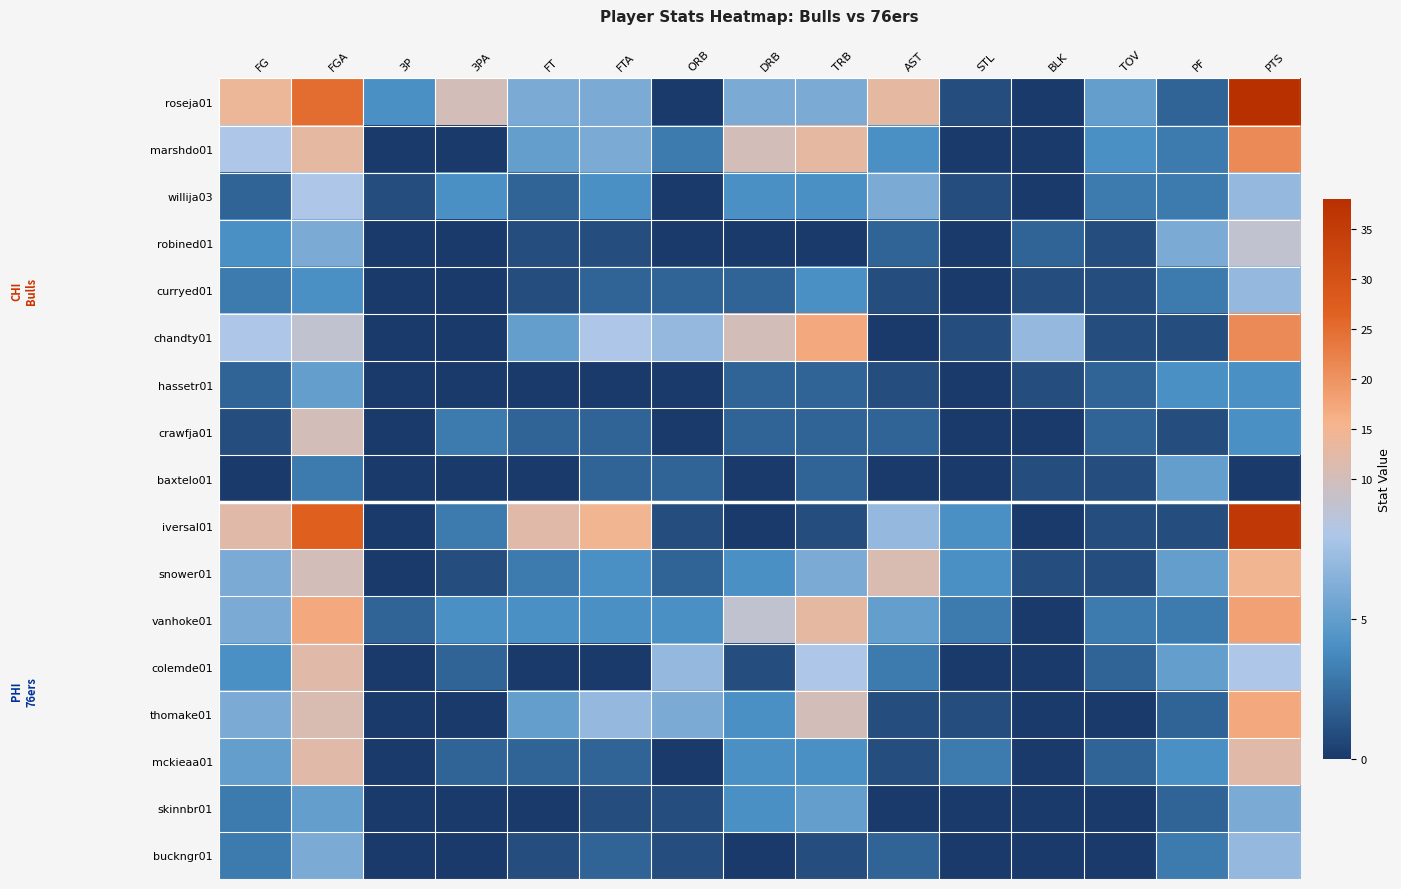

At FTA, list the series in order from largest to smallest.

iversal01, chandty01, thomake01, roseja01, marshdo01, willija03, snower01, vanhoke01, curryed01, crawfja01, baxtelo01, mckieaa01, buckngr01, robined01, skinnbr01, hassetr01, colemde01